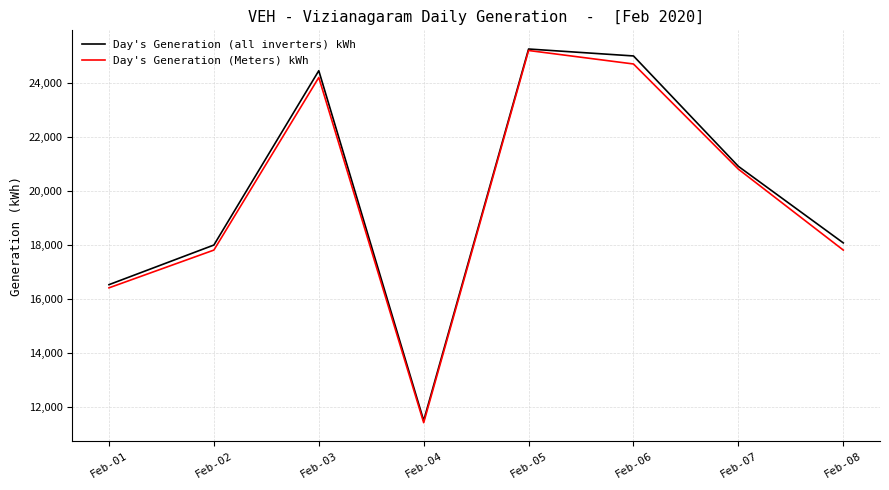

What is the difference between the maximum and minimum values in the Day's Generation (Meters) kWh series?

13800